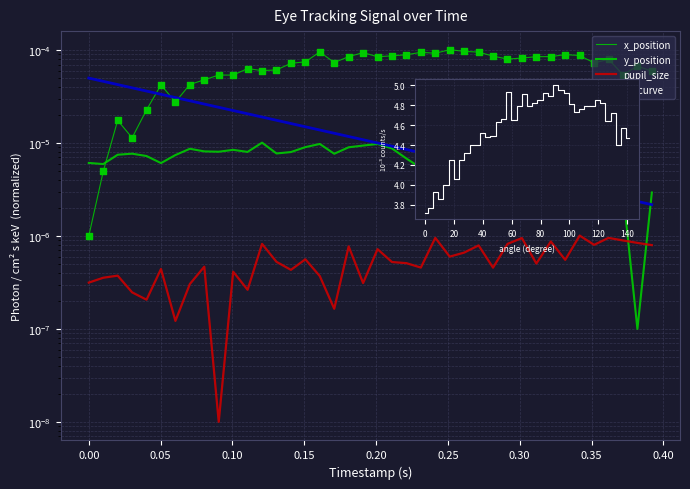

Which series reaches the maximum Y coordinate?

x_position